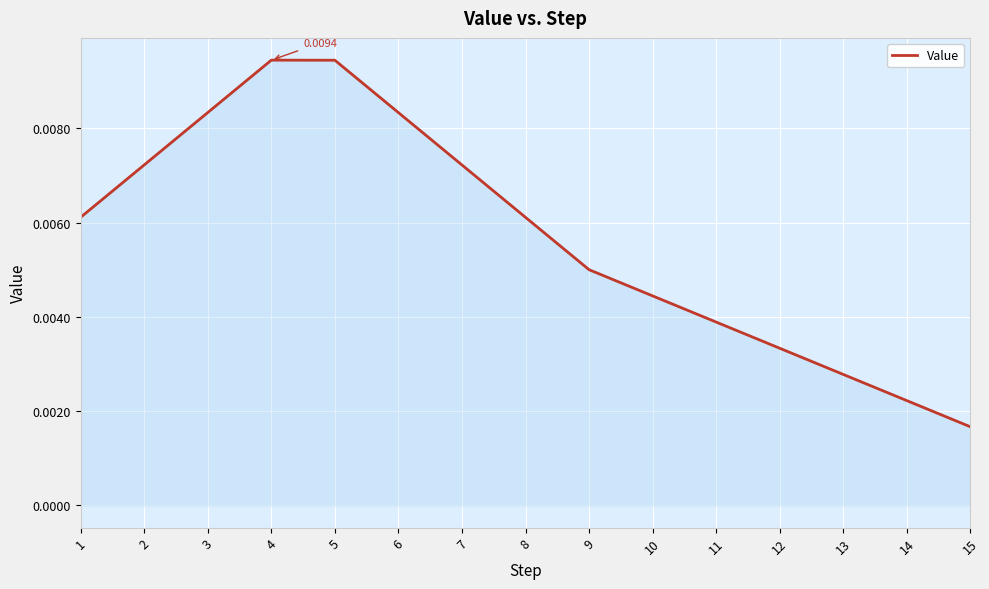

How many lines are shown in the chart?

1